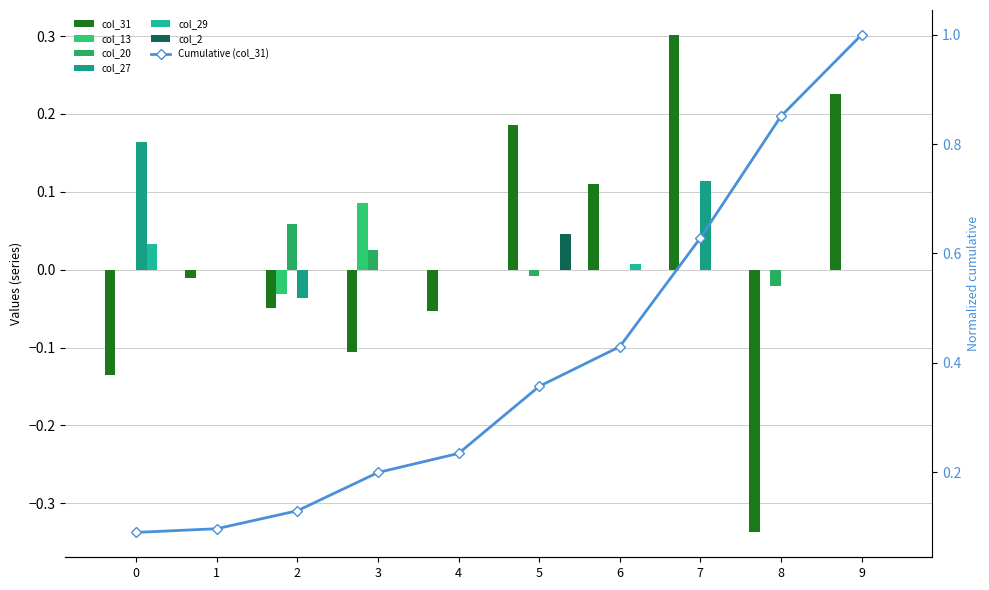

At how many categories does at least one series exceed 0?

7